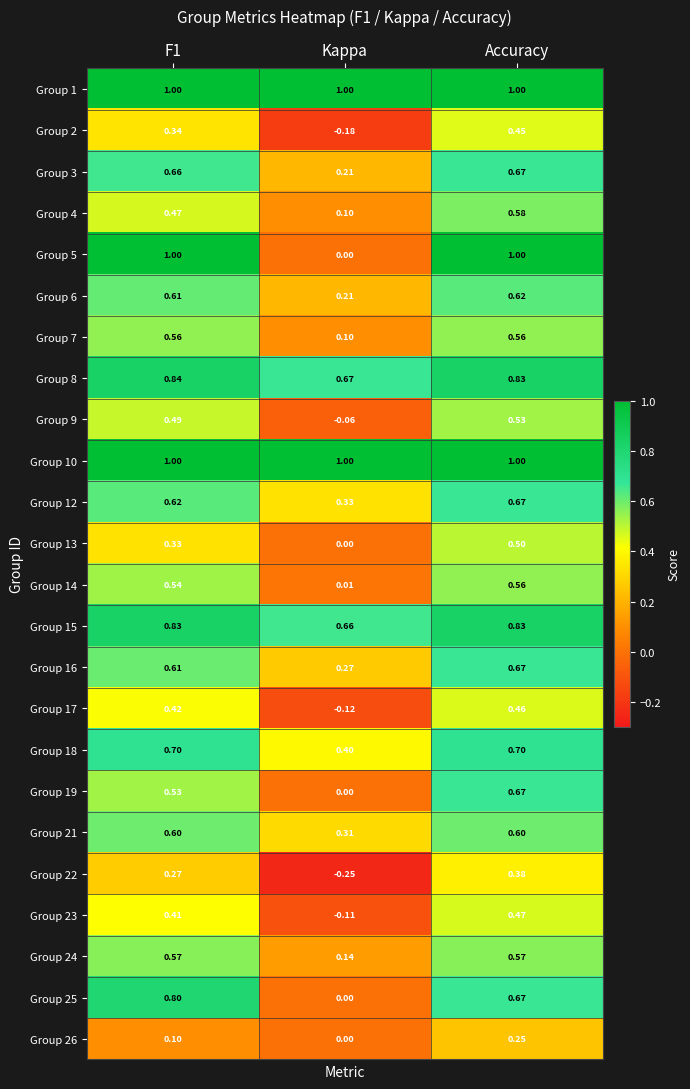

How many series are shown in this chart?

24